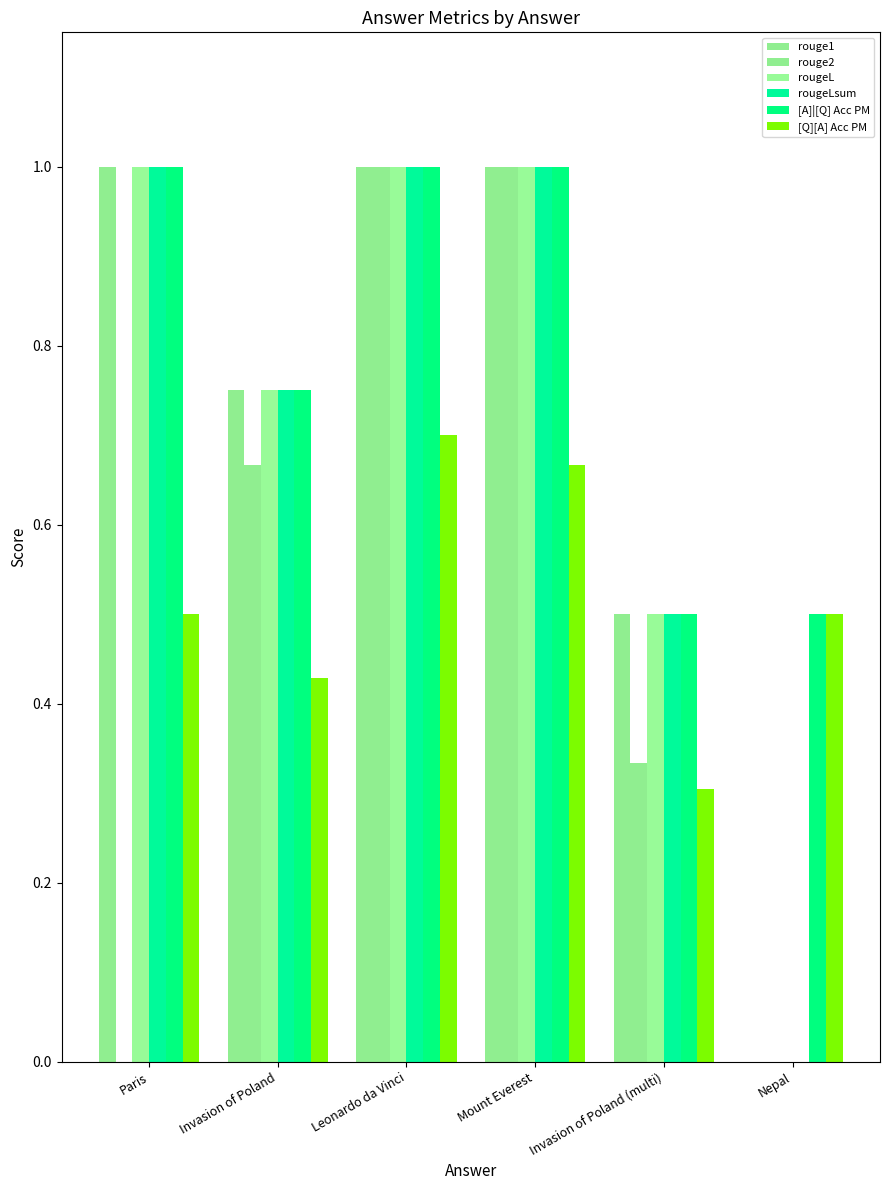

Does the chart contain stacked bars?

No